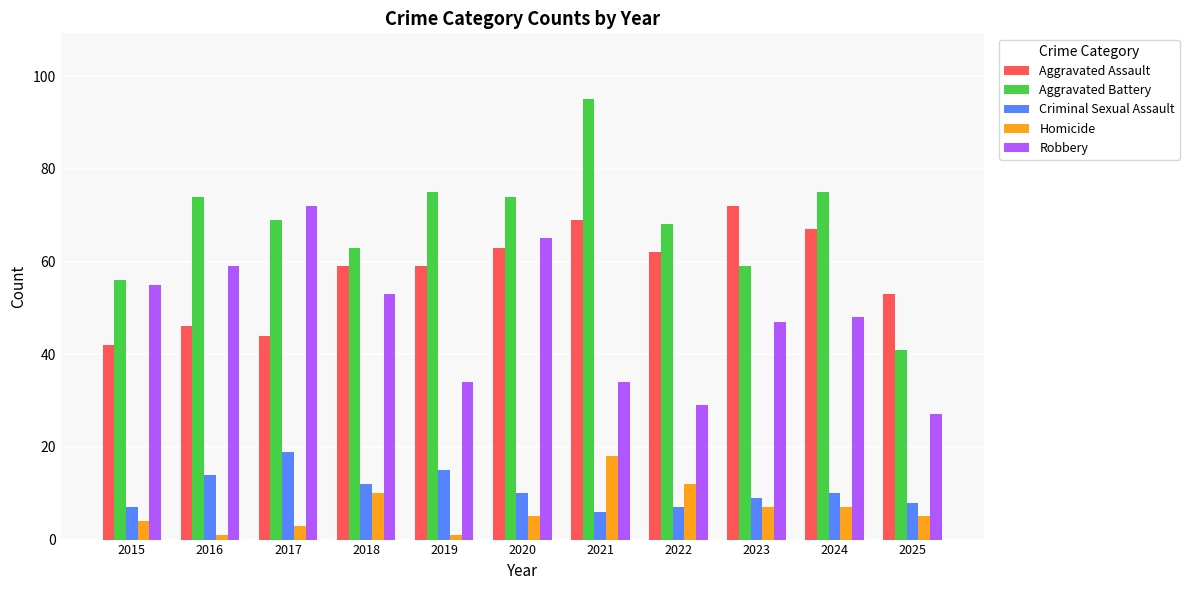

The value of Homicide at 2015 is 4. True or false?

True